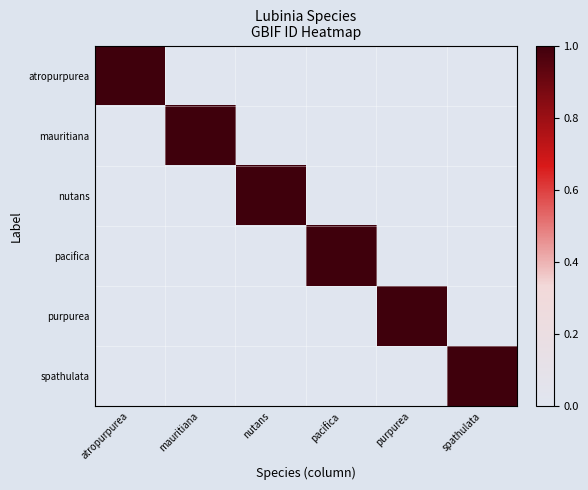

Between spathulata and nutans, which is larger?

spathulata